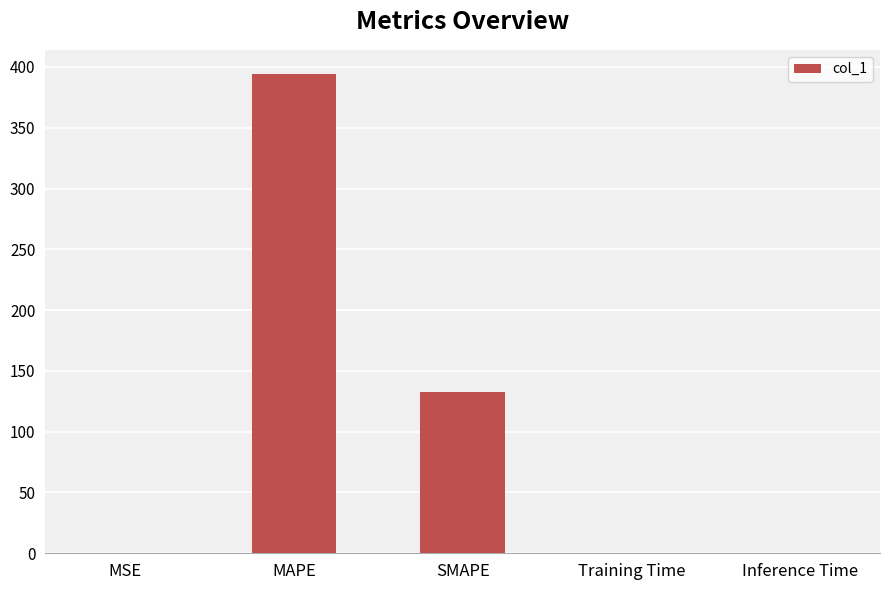

The chart shows a value of 394.4 at MAPE. True or false?

True